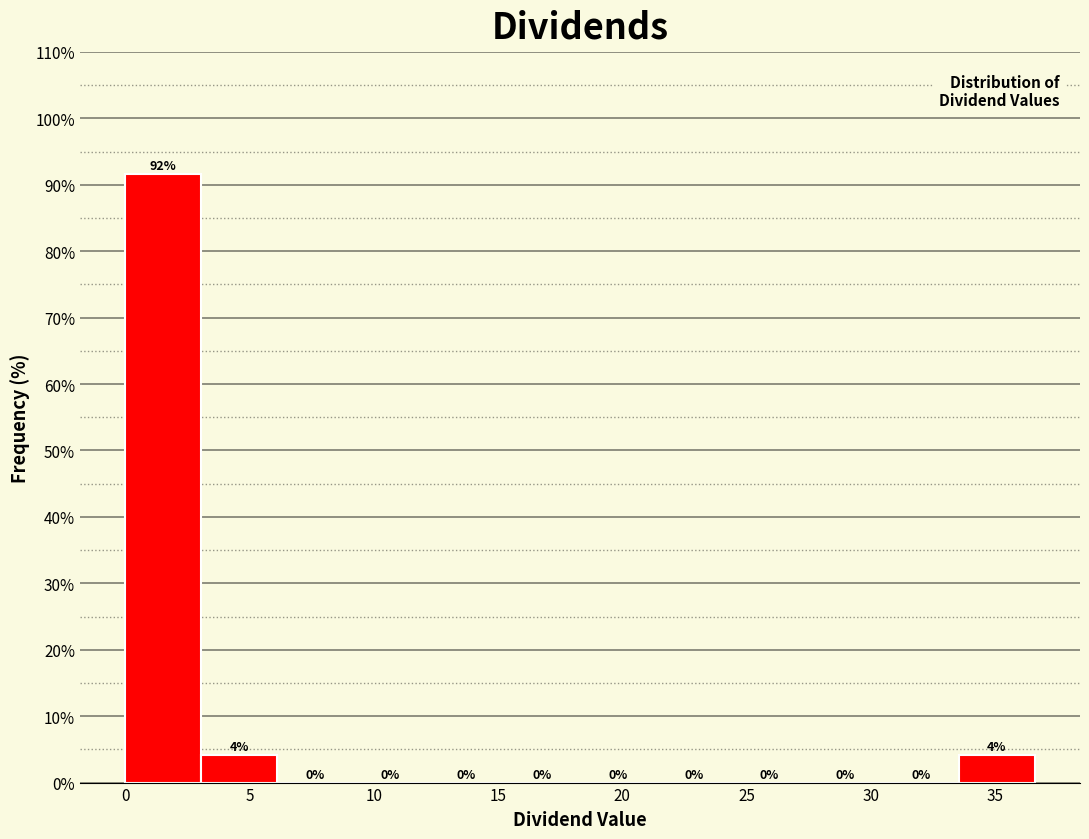

Which range on the x-axis has the tallest bar?

0.0 to 3.0